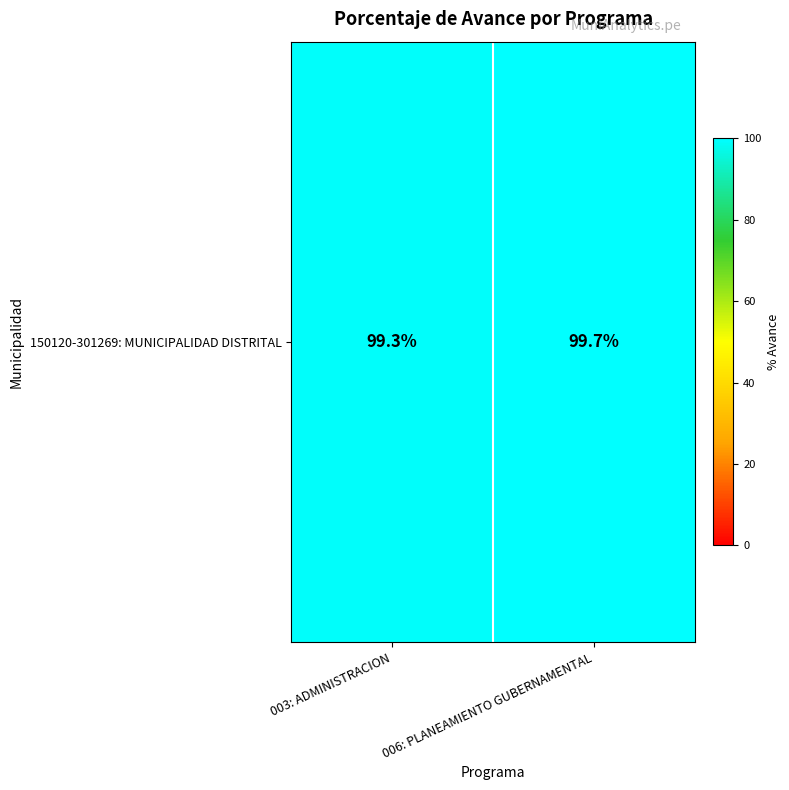

Reading left to right, extract all data points from this chart.

003: ADMINISTRACION=99.3	006: PLANEAMIENTO GUBERNAMENTAL=99.7